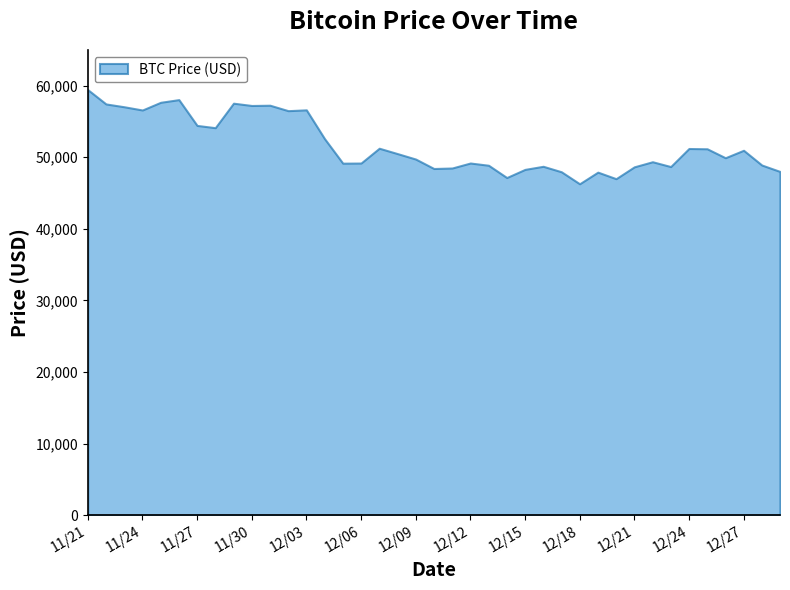

How many series are shown in this chart?

1